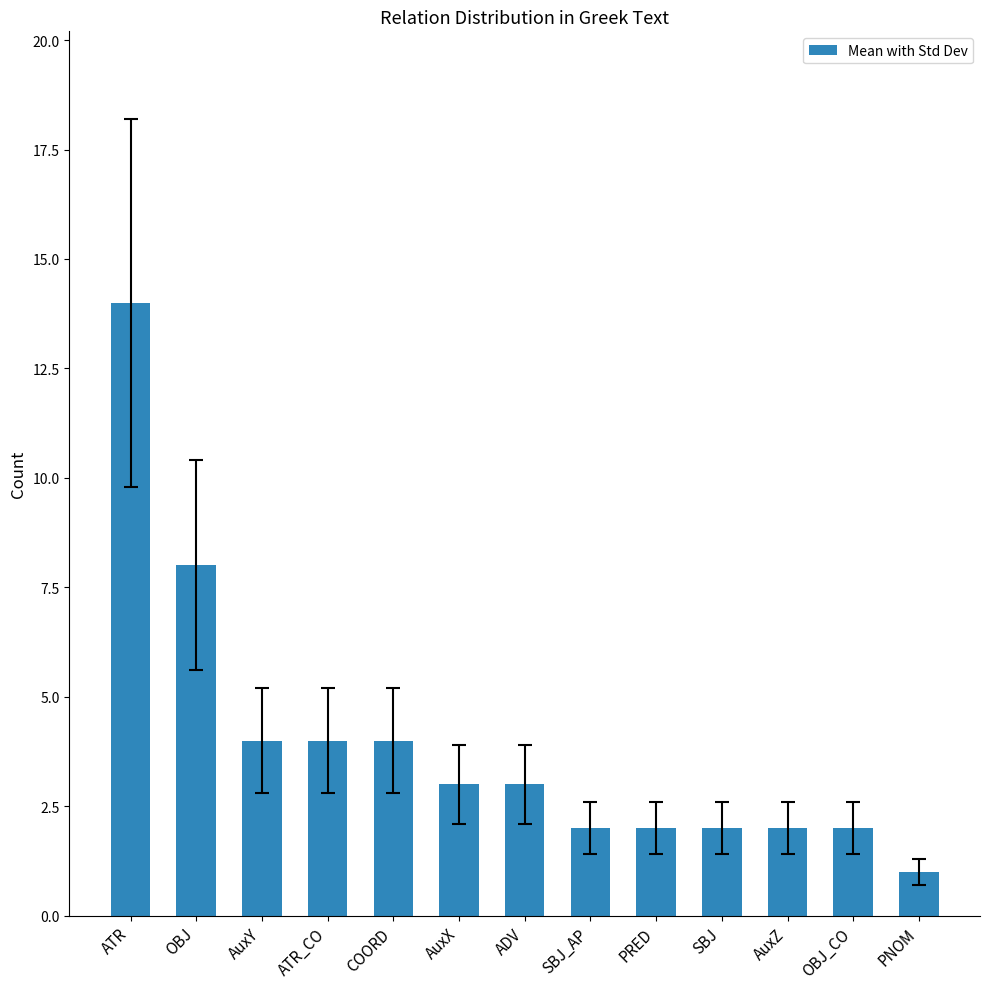

Where is the data nearest to the value 7?

OBJ